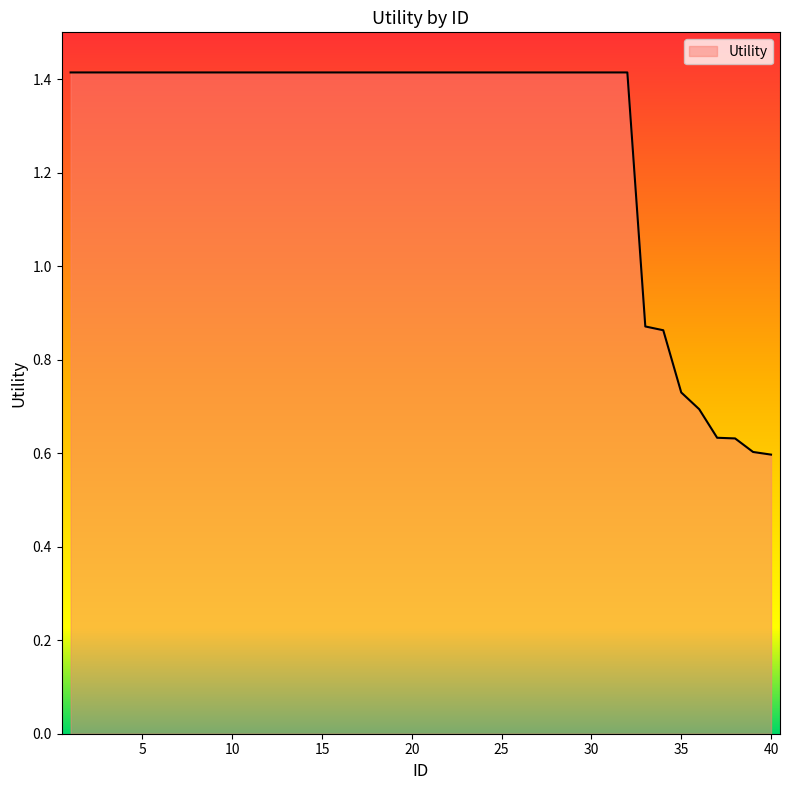

How many series are shown in this chart?

1